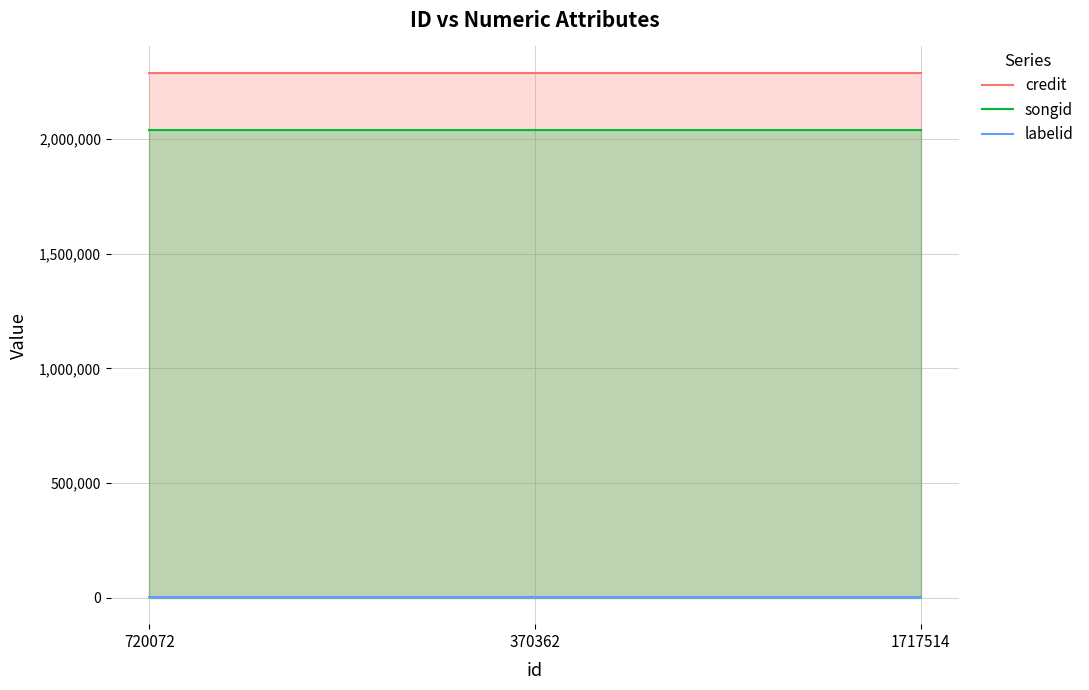

True or false: songid has a value of 503443 at 1717514.

False